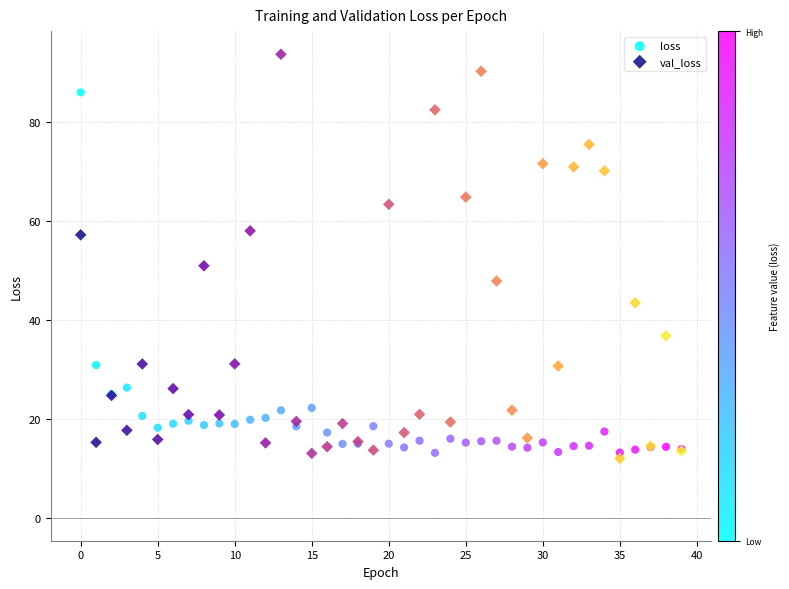

Which series has the widest spread of Y values?

val_loss